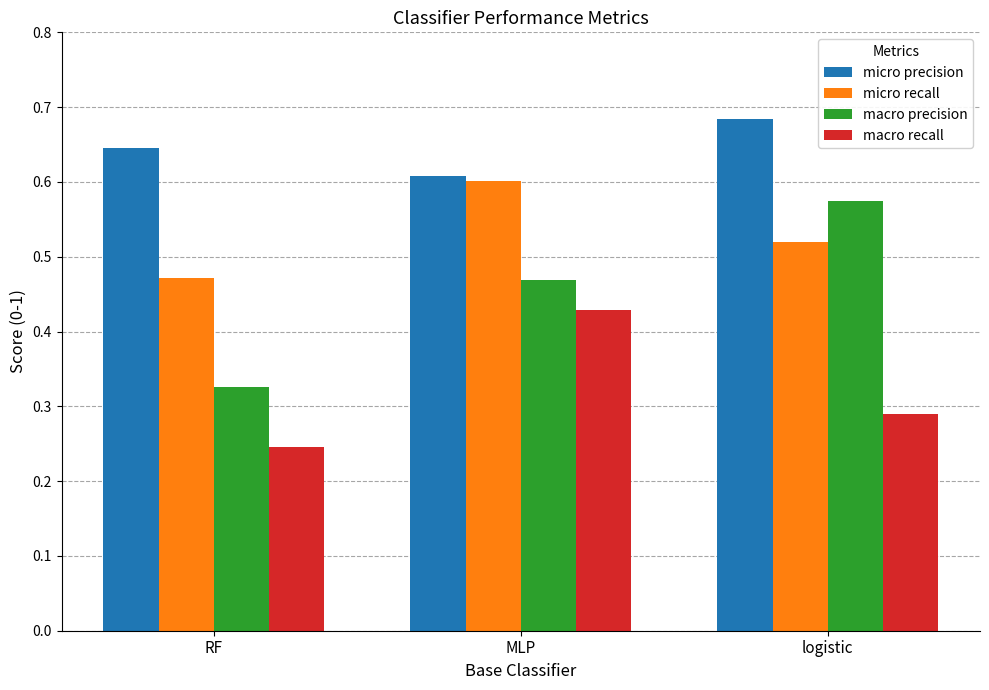

True or false: micro precision has a value of 1.0 at logistic.

False